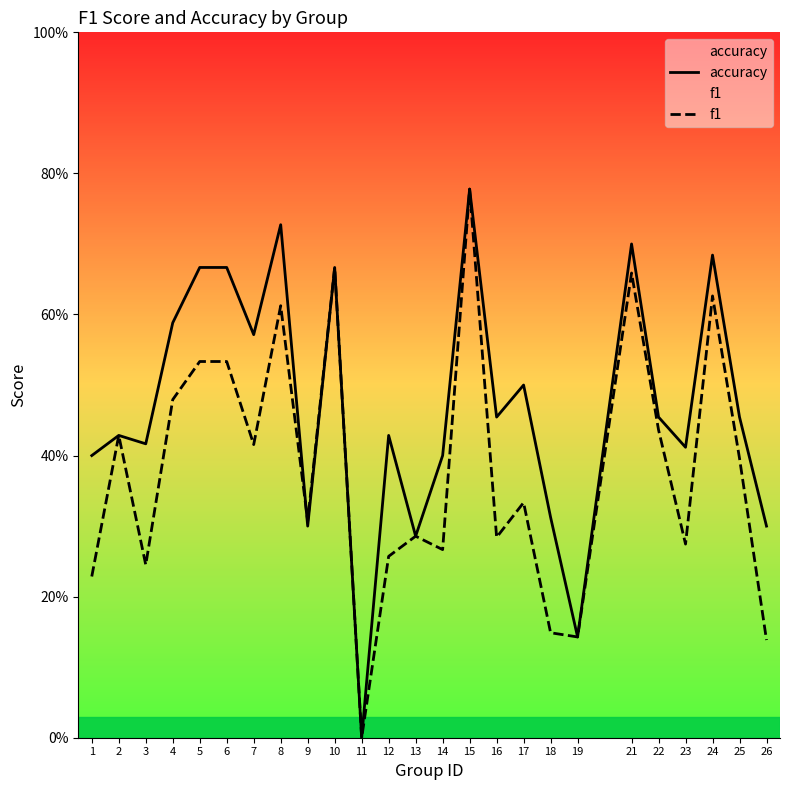

What is the value of the f1 point at the 8th from the left?

0.6